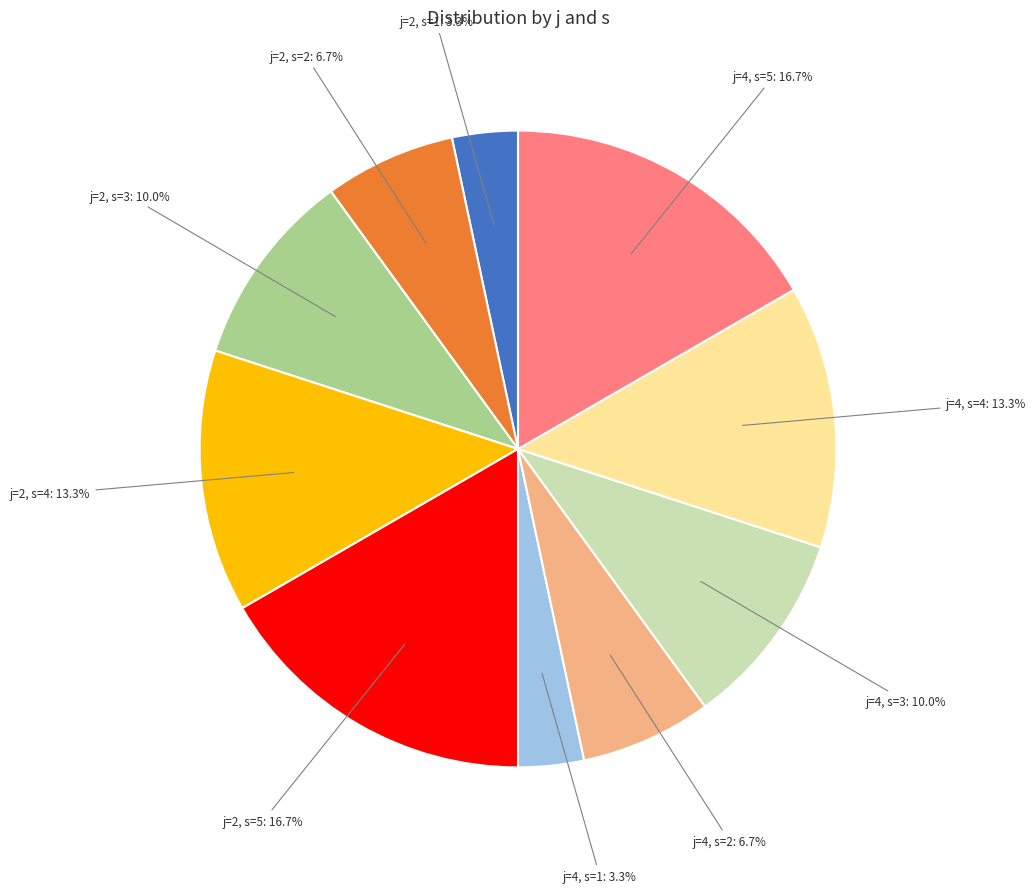

Is there any slice that represents more than half of the pie?

No